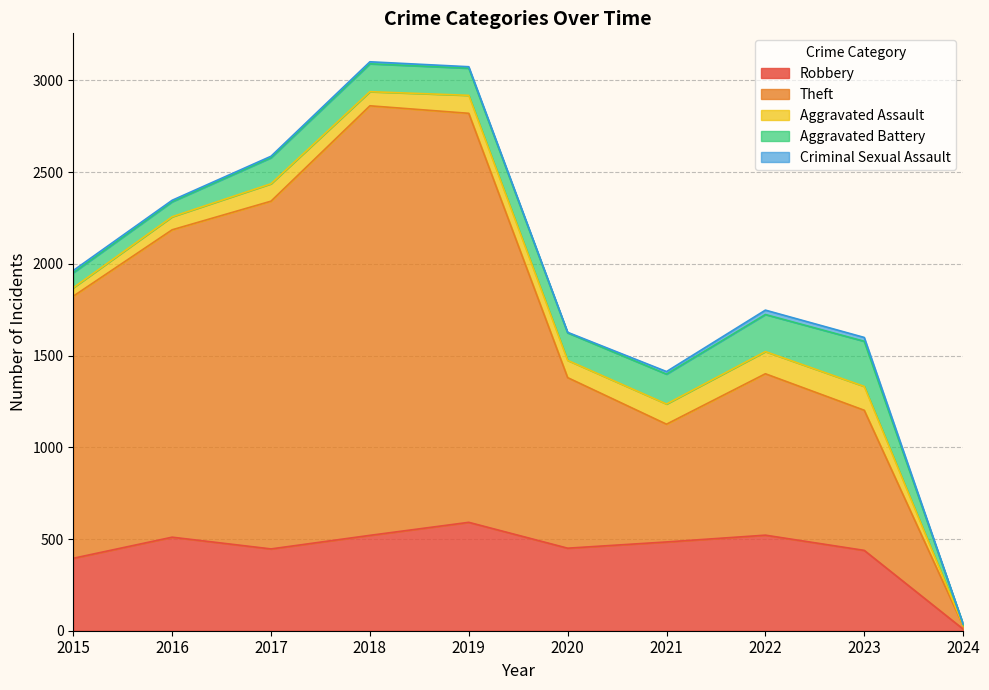

Is it true that Theft equals 3138 at 2019?

False